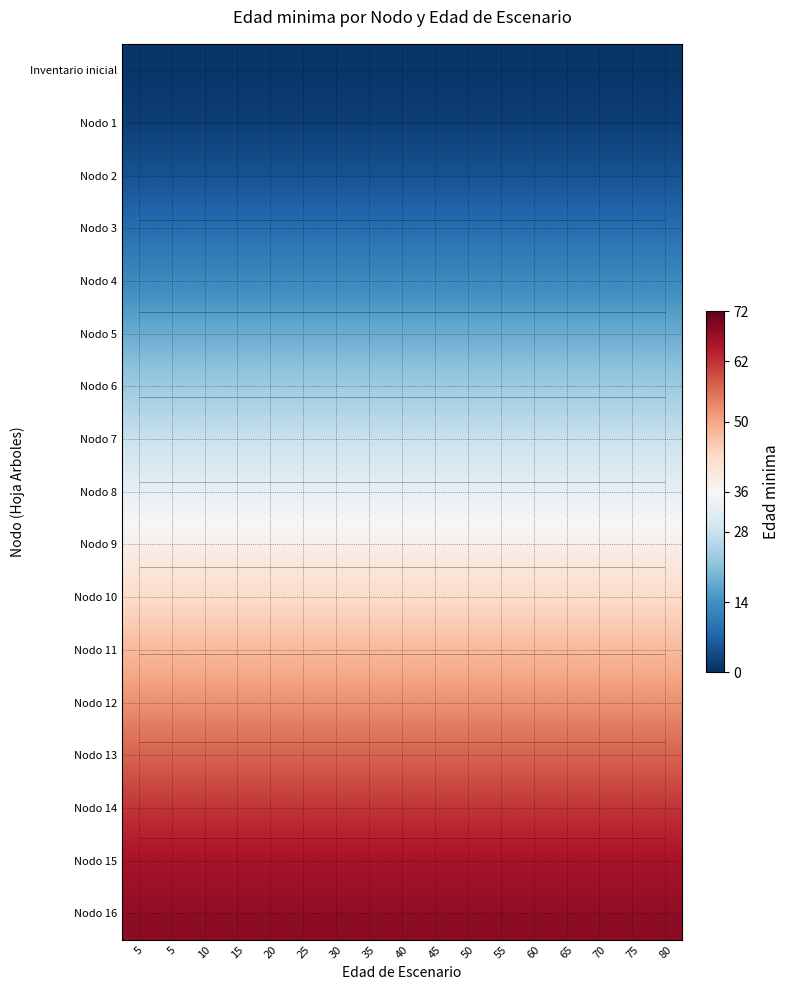

Rank the categories by Nodo 4 value from highest to lowest.

5, 5, 10, 15, 20, 25, 30, 35, 40, 45, 50, 55, 60, 65, 70, 75, 80